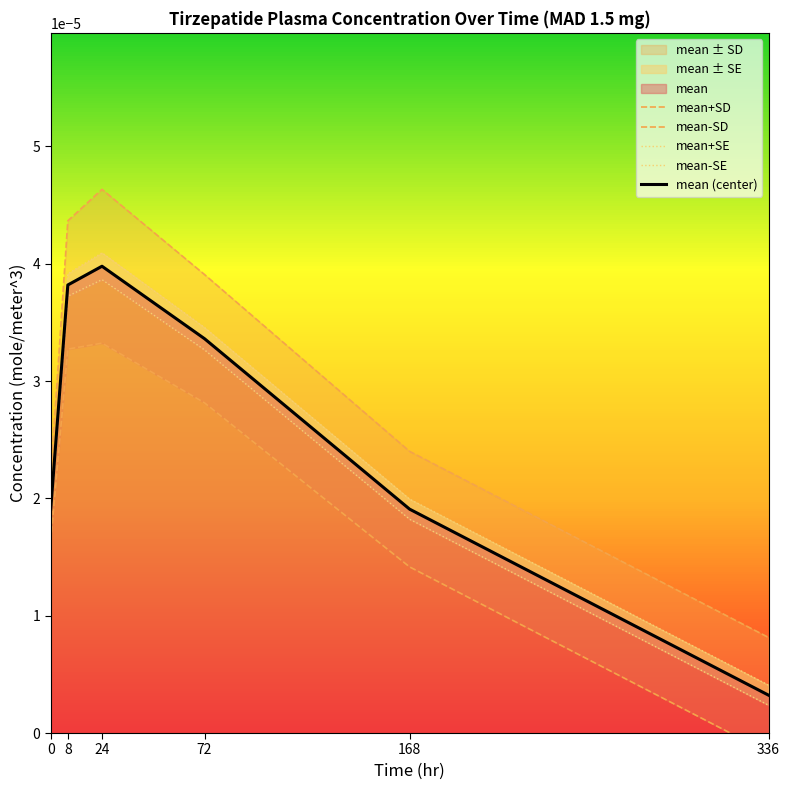

Which category has the lowest value in the mean-SD series?

336